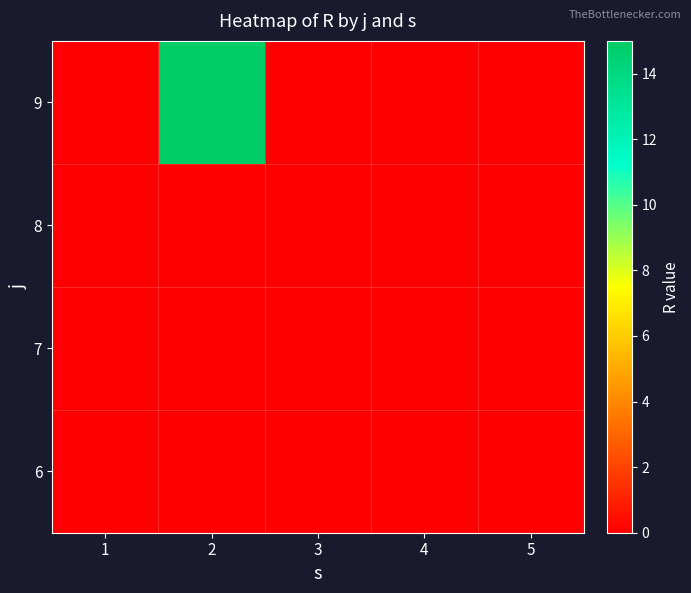

List the series in order of their peak value, lowest first.

6, 7, 8, 9